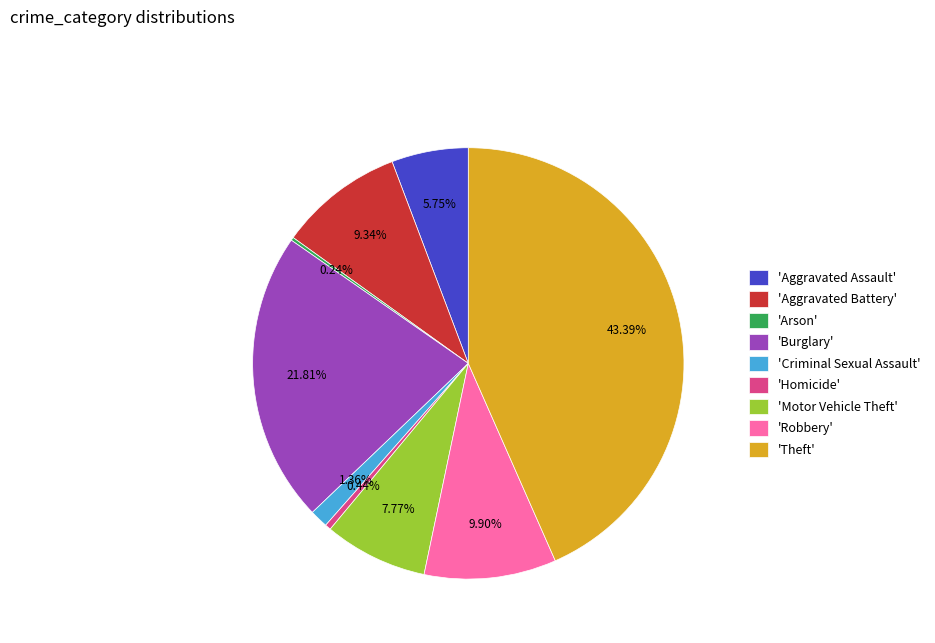

What is the ratio of the value at 'Aggravated Assault' to the value at 'Burglary'?

0.3